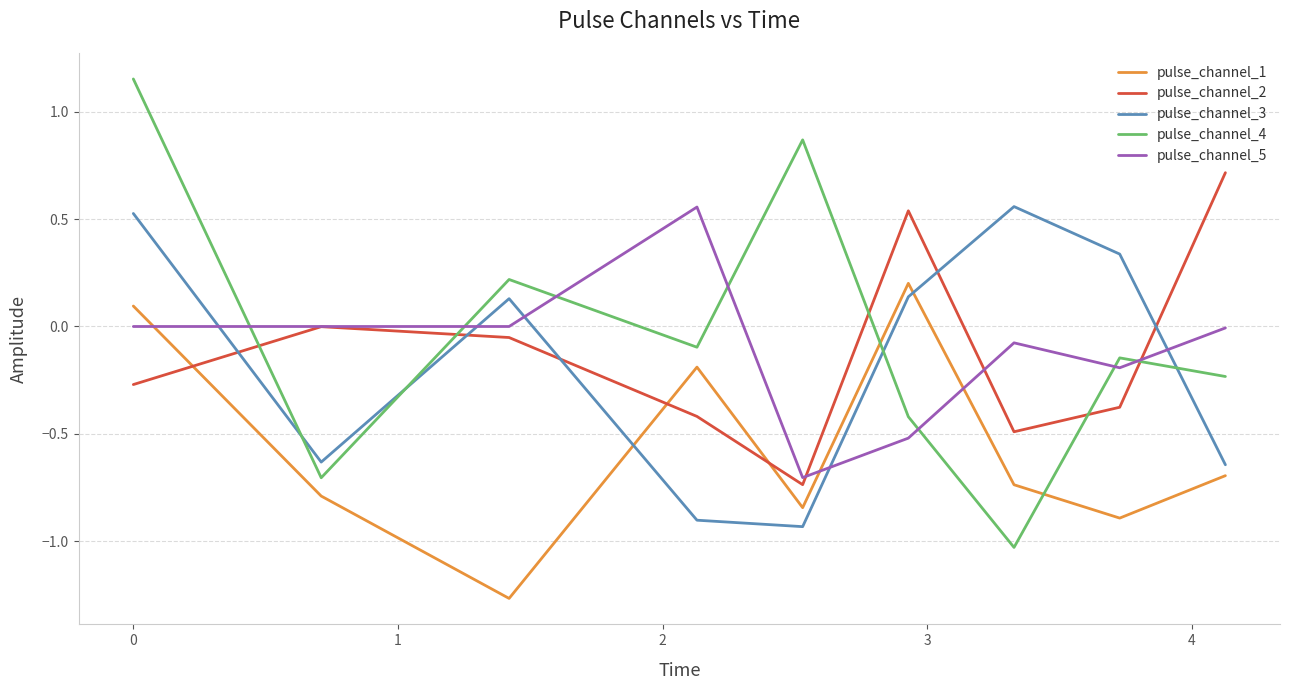

Which series has the widest spread of values?

pulse_channel_4